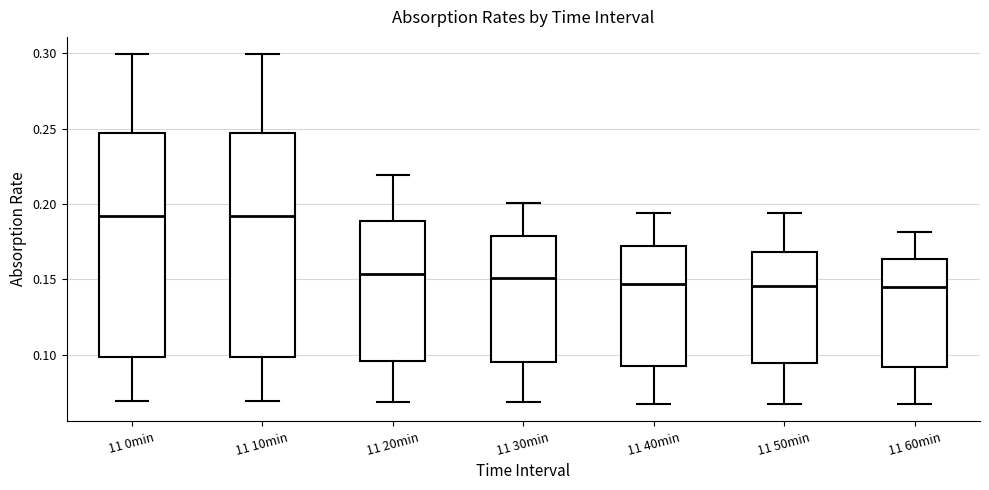

Reading left to right, transcribe this box plot: for each box, give where its median line is, the range the box spans, and where its two whiskers end, as read against the y-axis. The values are not printed on the chart, so give them approximately, as read against the axis.

11 0min: median 0.190, box 0.100 to 0.245, whiskers 0.070 to 0.300
11 10min: median 0.190, box 0.100 to 0.245, whiskers 0.070 to 0.300
11 20min: median 0.155, box 0.095 to 0.190, whiskers 0.070 to 0.220
11 30min: median 0.150, box 0.095 to 0.180, whiskers 0.070 to 0.200
11 40min: median 0.145, box 0.095 to 0.170, whiskers 0.065 to 0.195
11 50min: median 0.145, box 0.095 to 0.170, whiskers 0.065 to 0.195
11 60min: median 0.145, box 0.090 to 0.165, whiskers 0.065 to 0.180